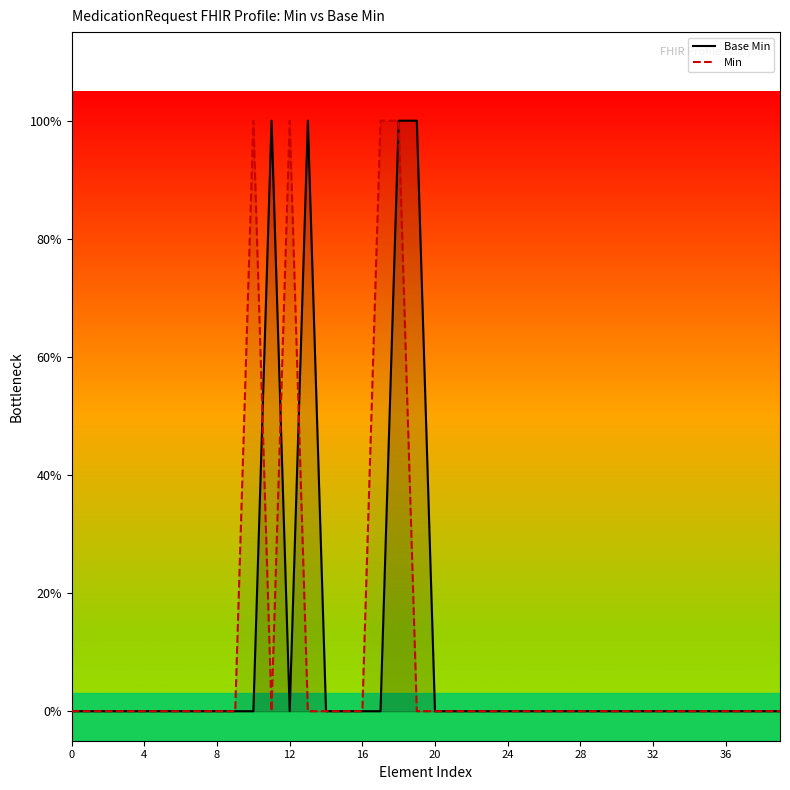

Which category has the highest value across all series?

11